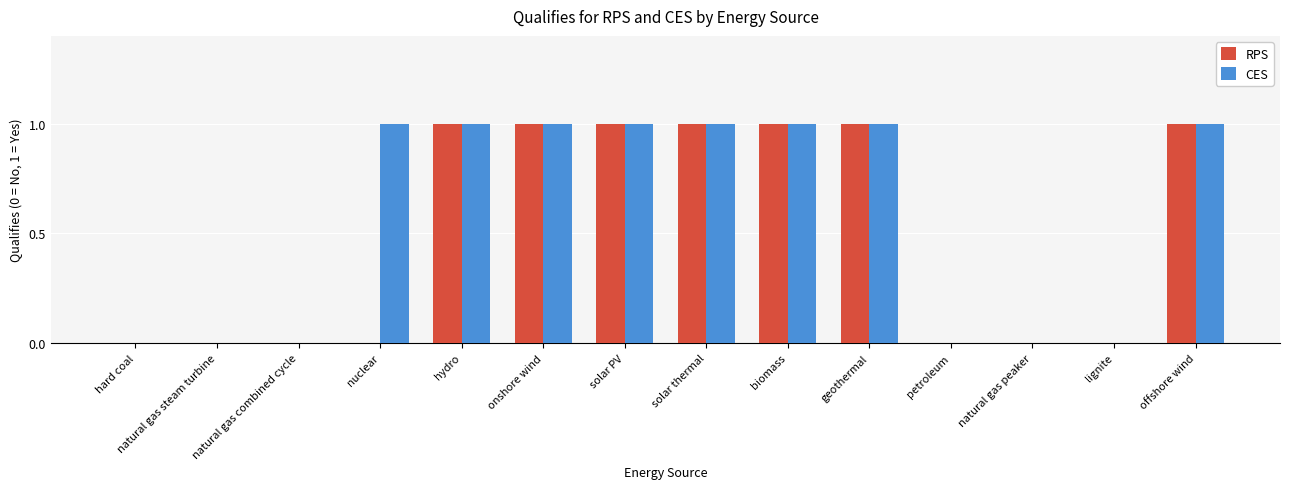

Is the value of RPS at lignite greater than the value of CES at solar PV?

No